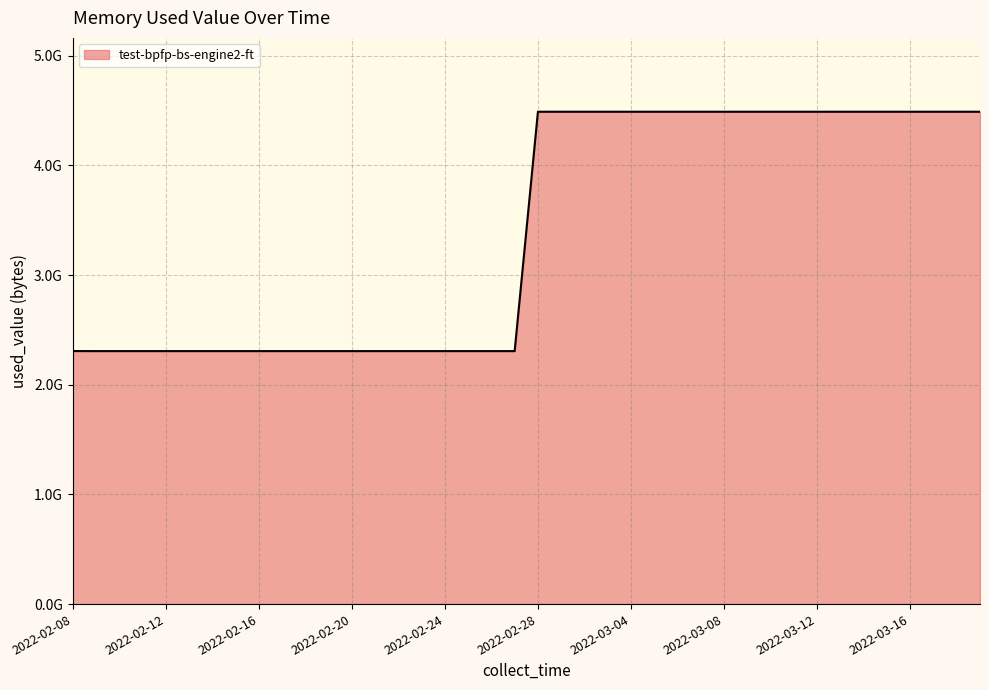

What is the difference between the maximum and minimum values?

2182483968